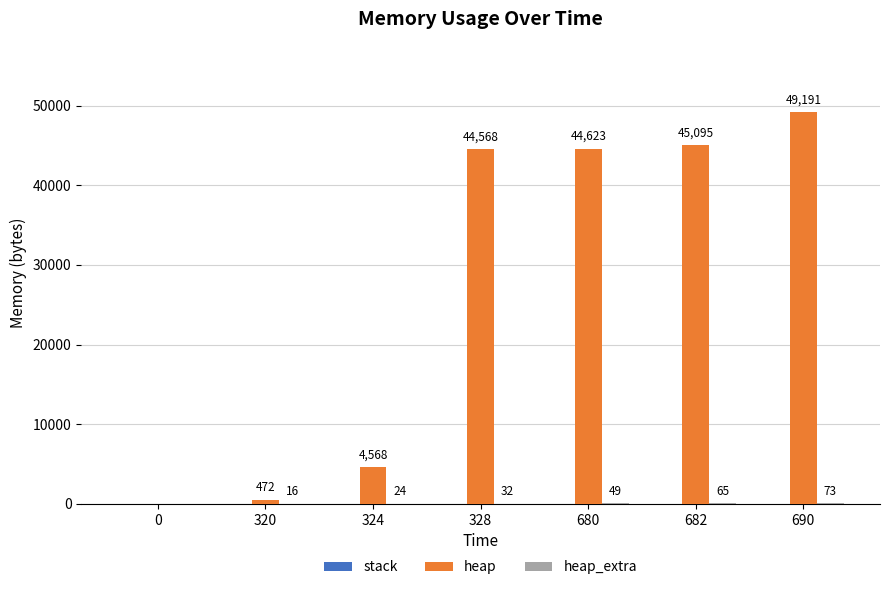

Is it true that heap equals 16374 at 690?

False